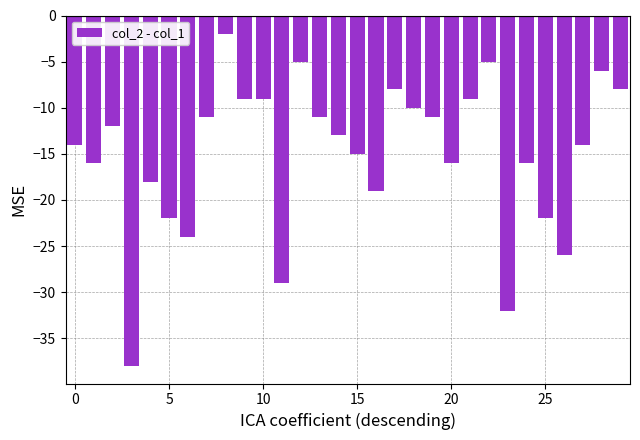

What is the smallest value displayed?

-38